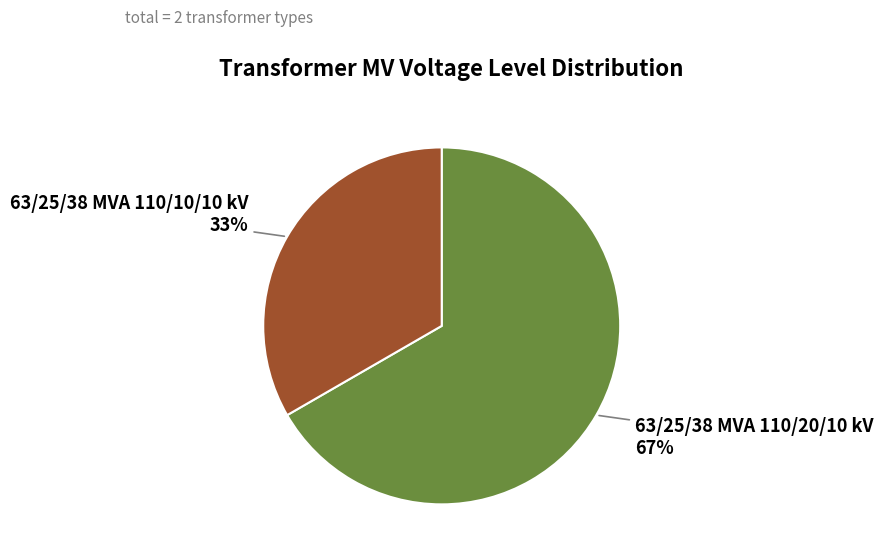

Do 63/25/38 MVA 110/10/10 kV and 63/25/38 MVA 110/20/10 kV together represent more than half of the pie?

Yes